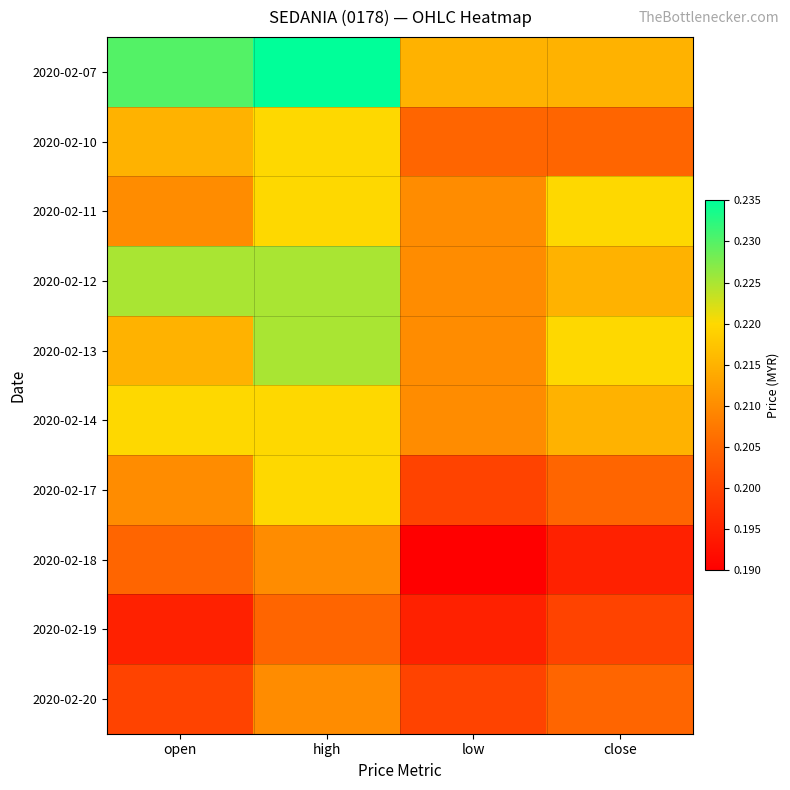

Which series changed the most between low and close?

2020-02-11